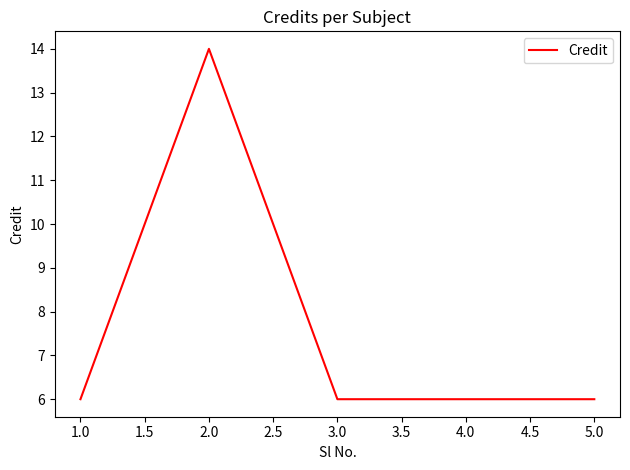

Approximately how many times larger is the value at 4.0 compared to 5.0?

1.0